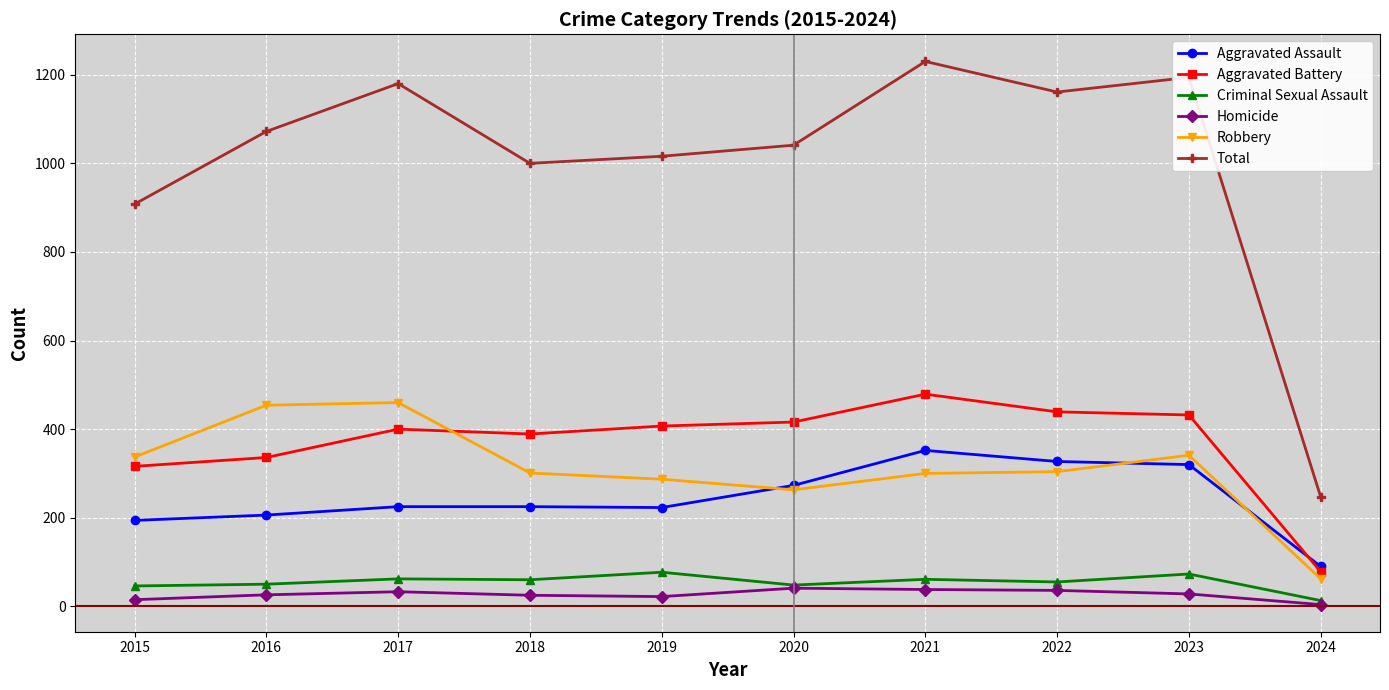

What is the sum of all Robbery values?

3109